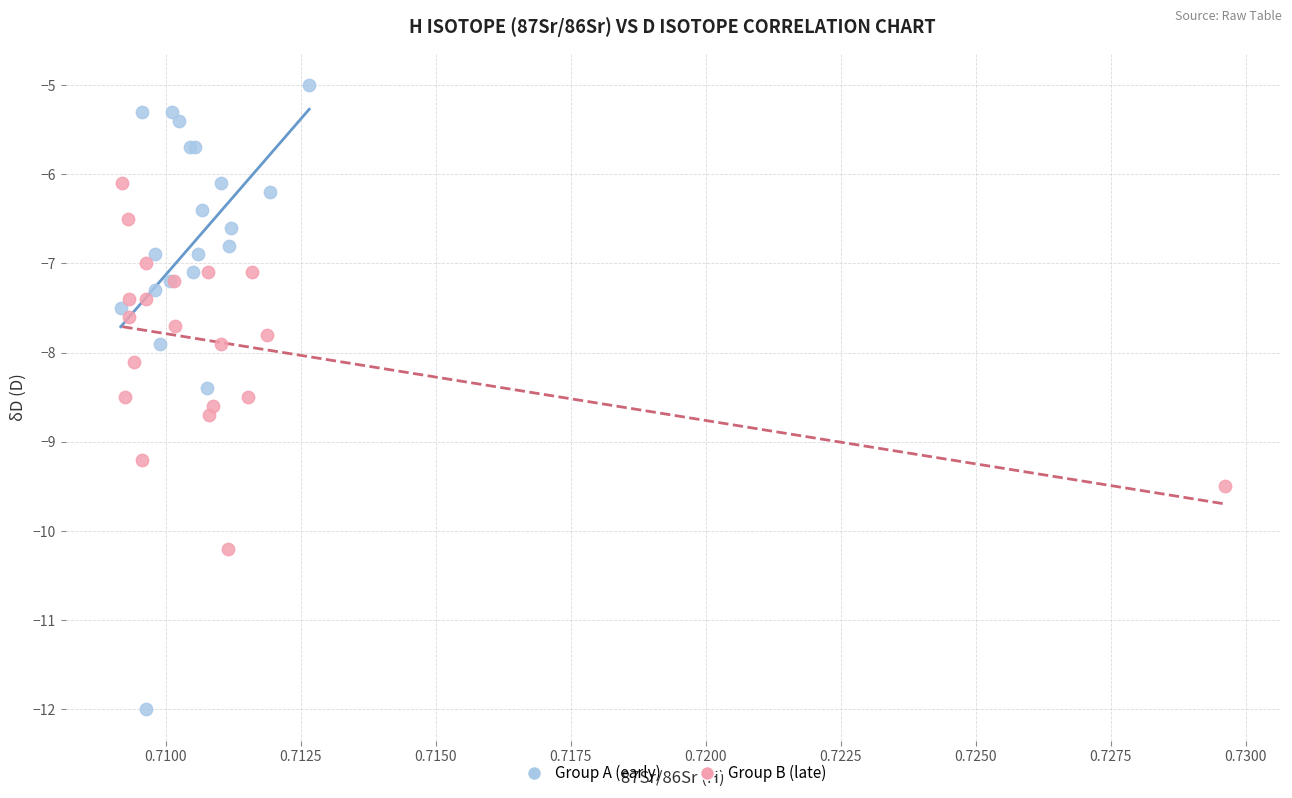

Which series reaches the minimum Y coordinate?

Group A (early)